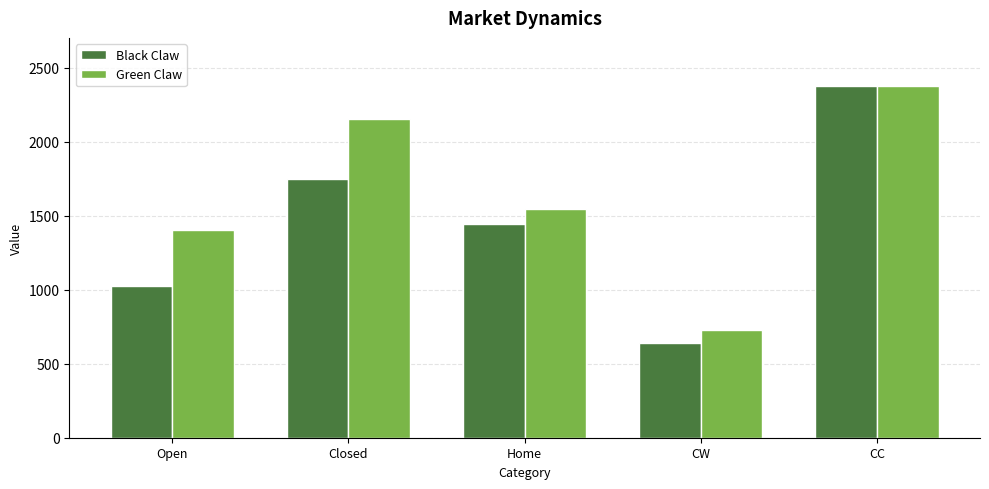

What is the maximum value for Green Claw?

2377